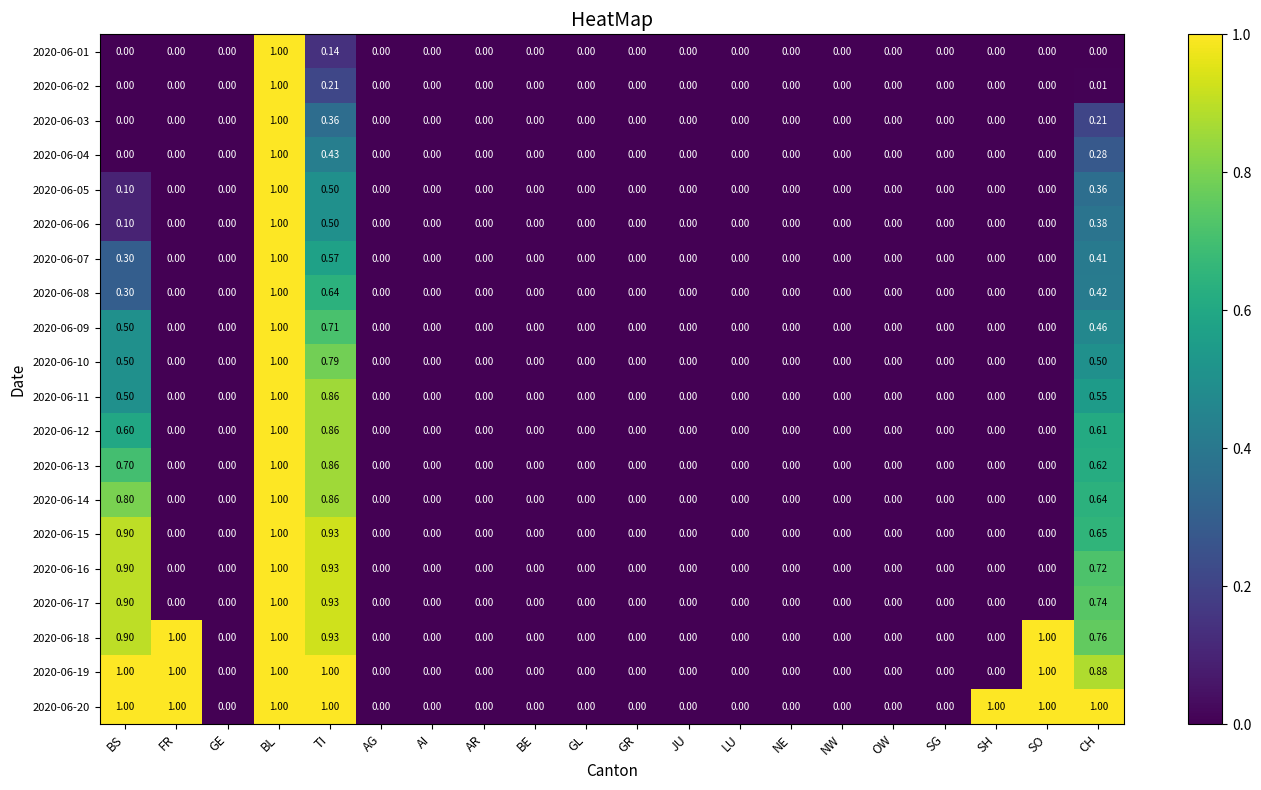

At which category is the sum across all series the highest?

BL